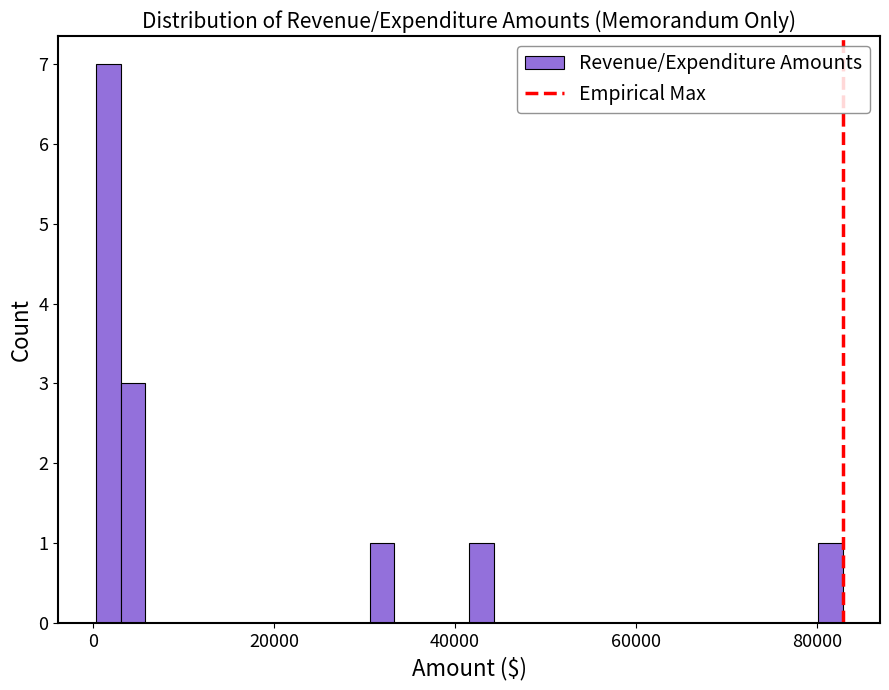

Read against the x-axis, roughly where is the centre of the tallest bar?

2000